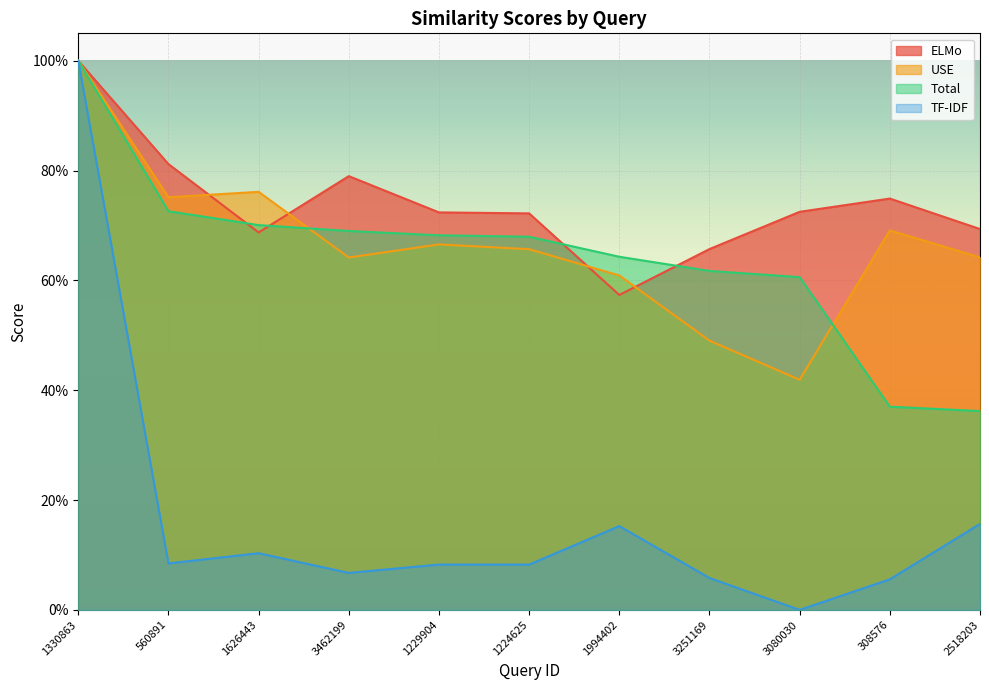

Reading right to left, extract all data points from this chart.

ELMo: 0.7	0.7	0.7	0.7	0.6	0.7	0.7	0.8	0.7	0.8	1.0
USE: 0.6	0.7	0.4	0.5	0.6	0.7	0.7	0.6	0.8	0.8	1.0
Total: 0.4	0.4	0.6	0.6	0.6	0.7	0.7	0.7	0.7	0.7	1.0
TF-IDF: 0.2	0.1	0.0	0.1	0.2	0.1	0.1	0.1	0.1	0.1	1.0